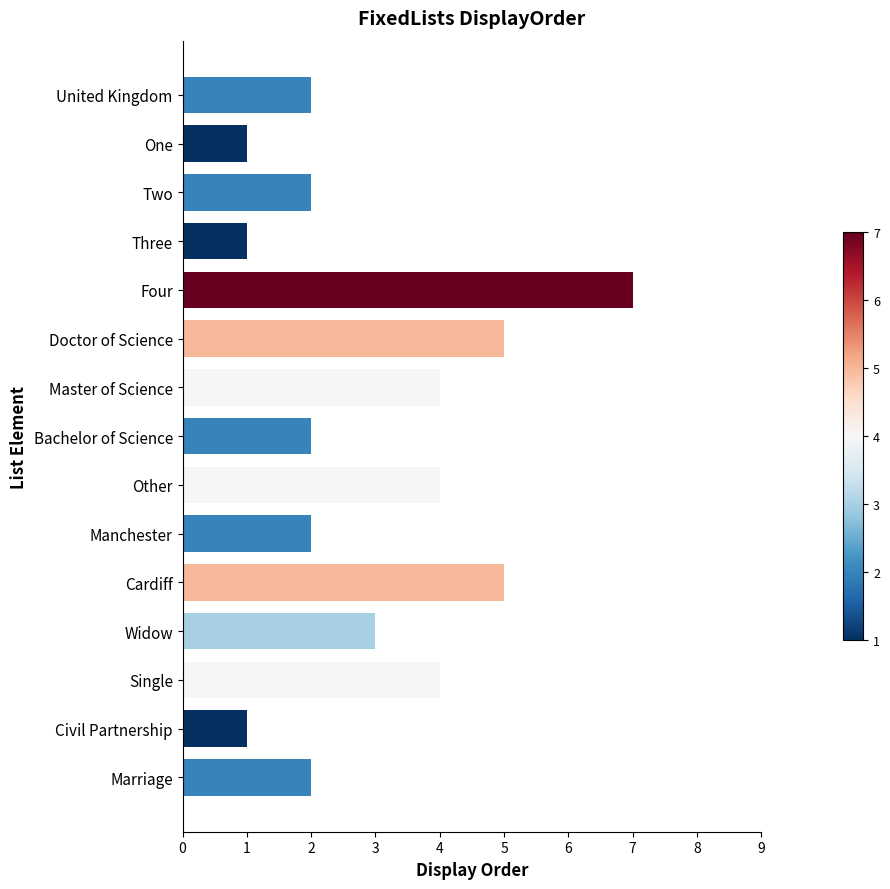

Which label corresponds to the largest value in the chart?

Four